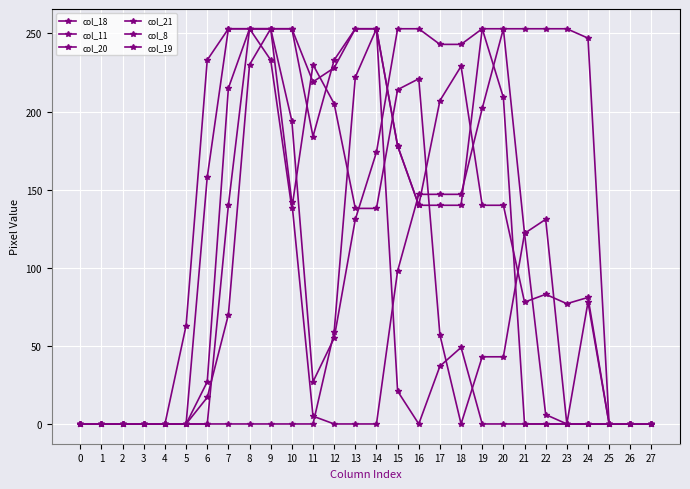

What is the maximum value for col_18?

253